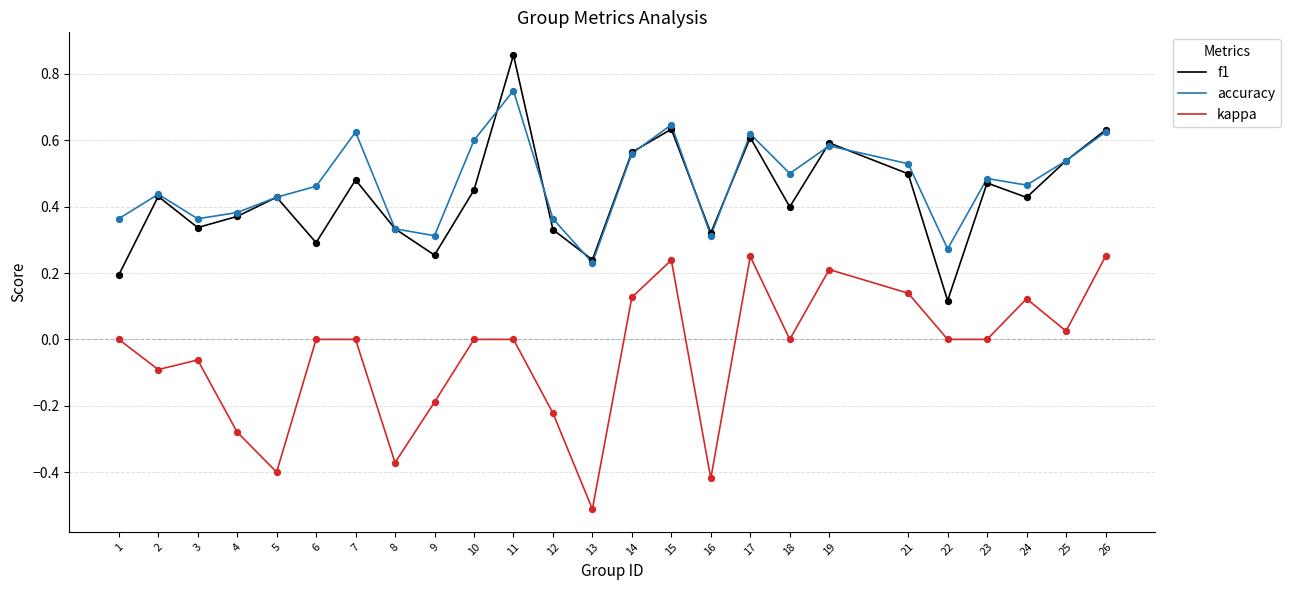

Between 7 and 16, which series saw the biggest shift?

kappa